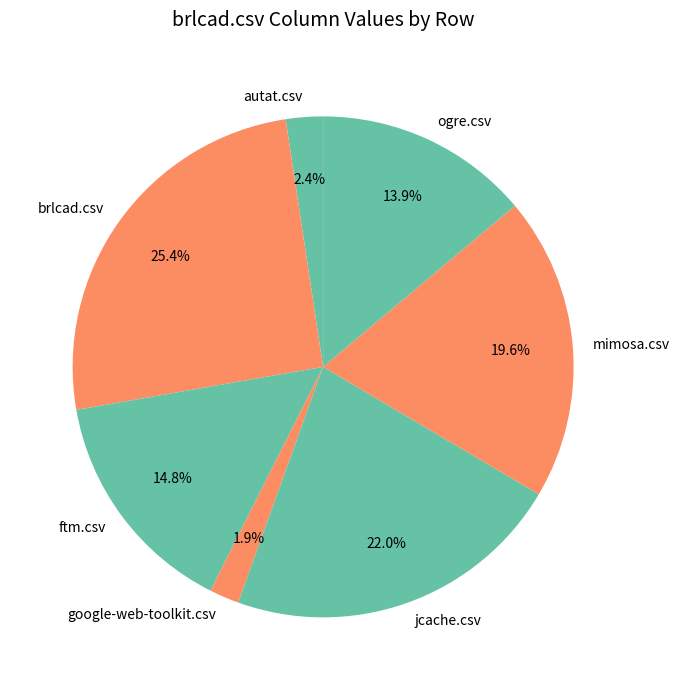

What percentage do jcache.csv and brlcad.csv together represent?

47.4%